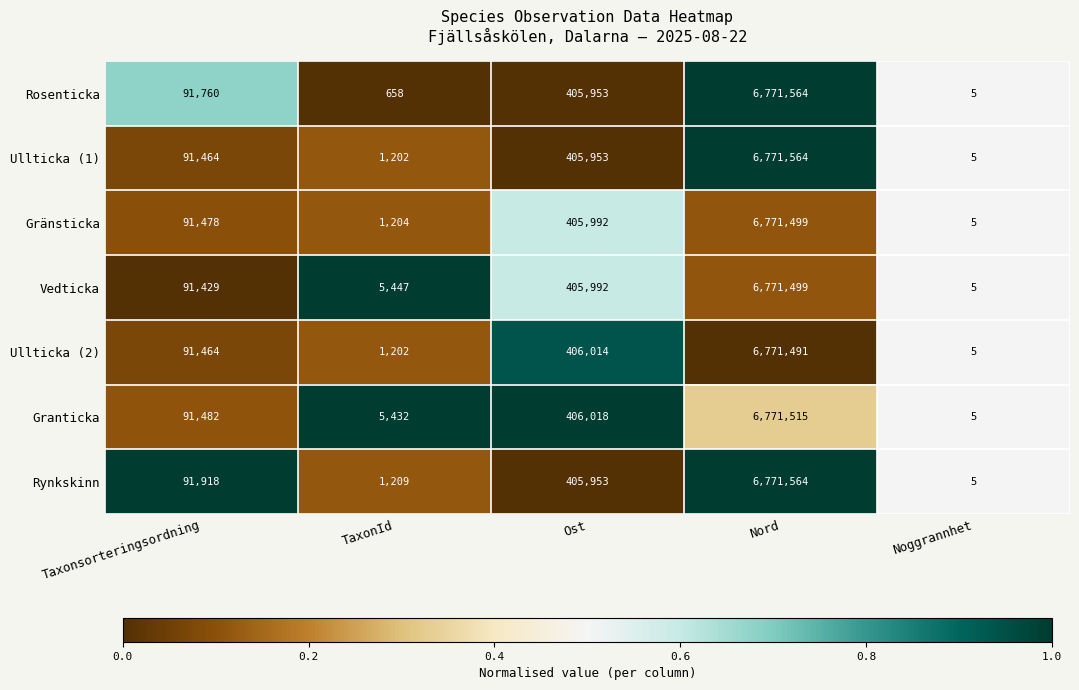

Which series changed the most between Taxonsorteringsordning and Noggrannhet?

Rynkskinn